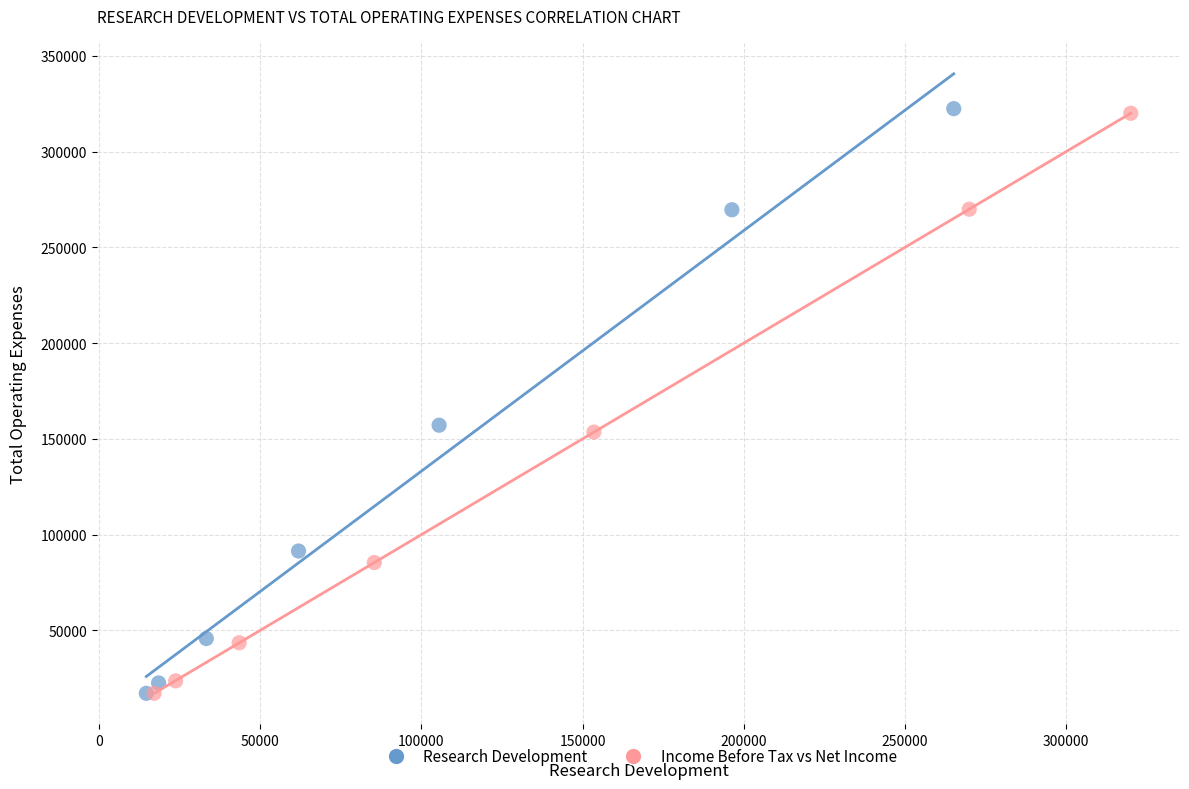

Which series has the largest Y range (max minus min)?

Research Development